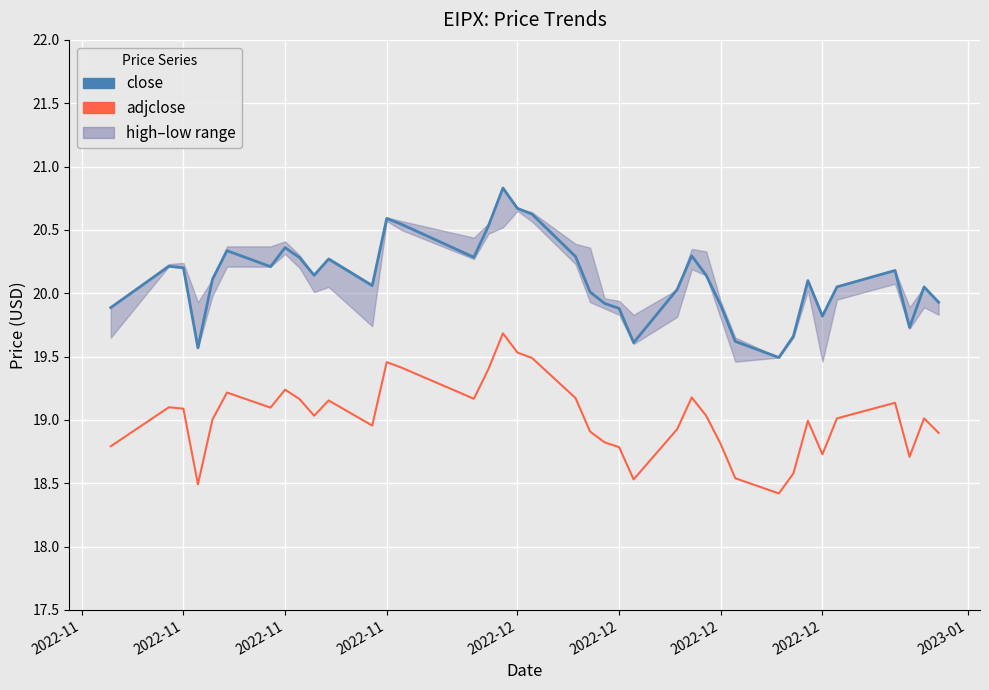

How many interior local peaks does the close series have?

10